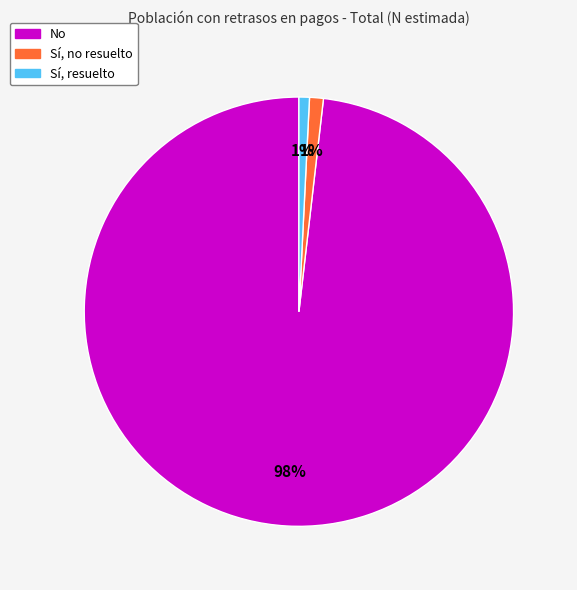

To the nearest percent, what percentage of the pie is Sí, no resuelto?

1%